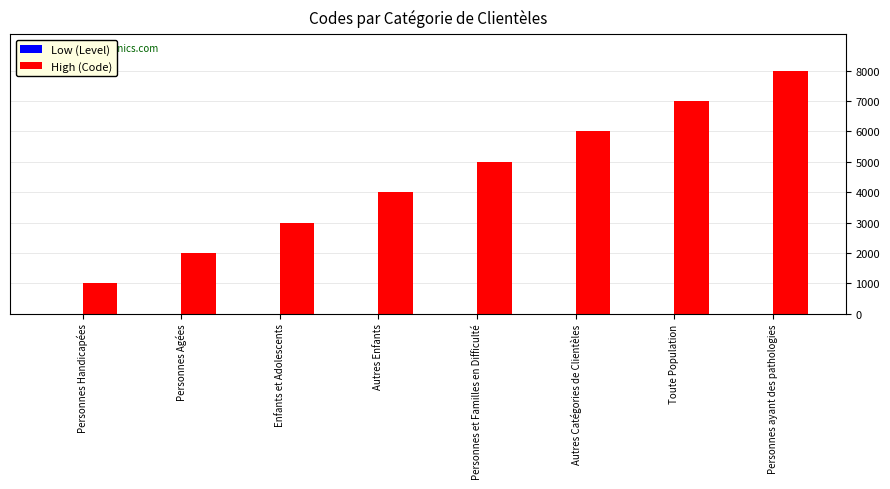

Where is High (Code) nearest to the value 4500?

Autres Enfants